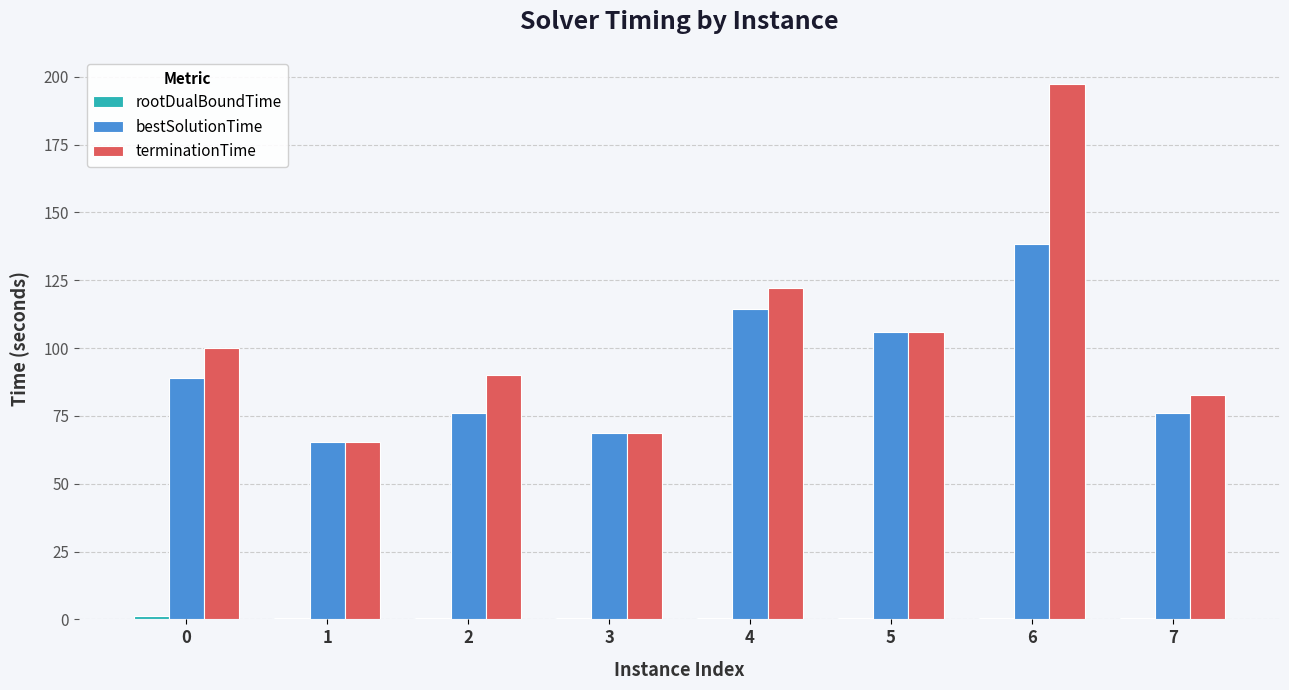

True or false: terminationTime has a value of 26.2 at 5.

False